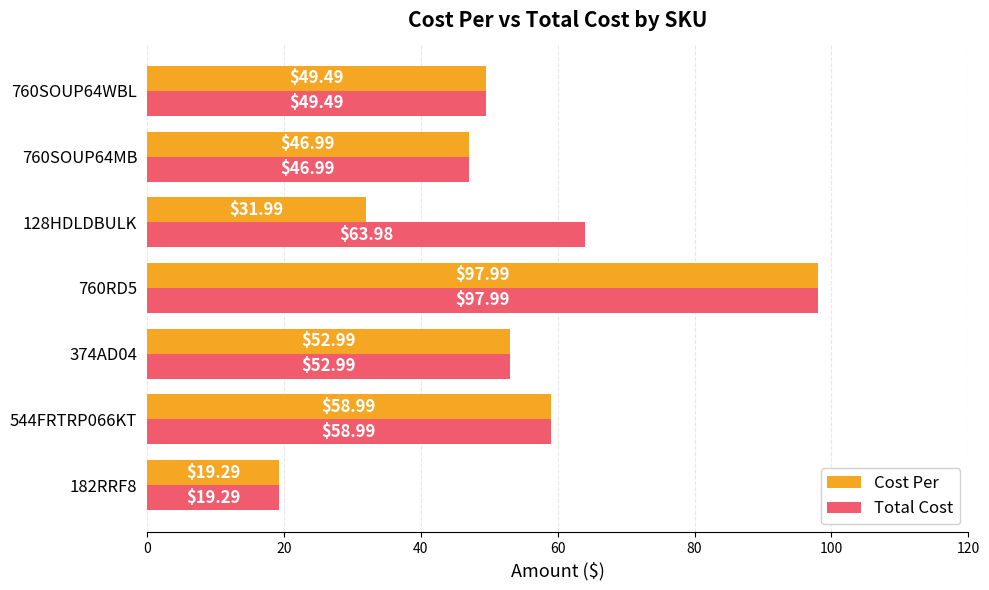

List the labels in order of Total Cost value, largest first.

760RD5, 128HDLDBULK, 544FRTRP066KT, 374AD04, 760SOUP64WBL, 760SOUP64MB, 182RRF8